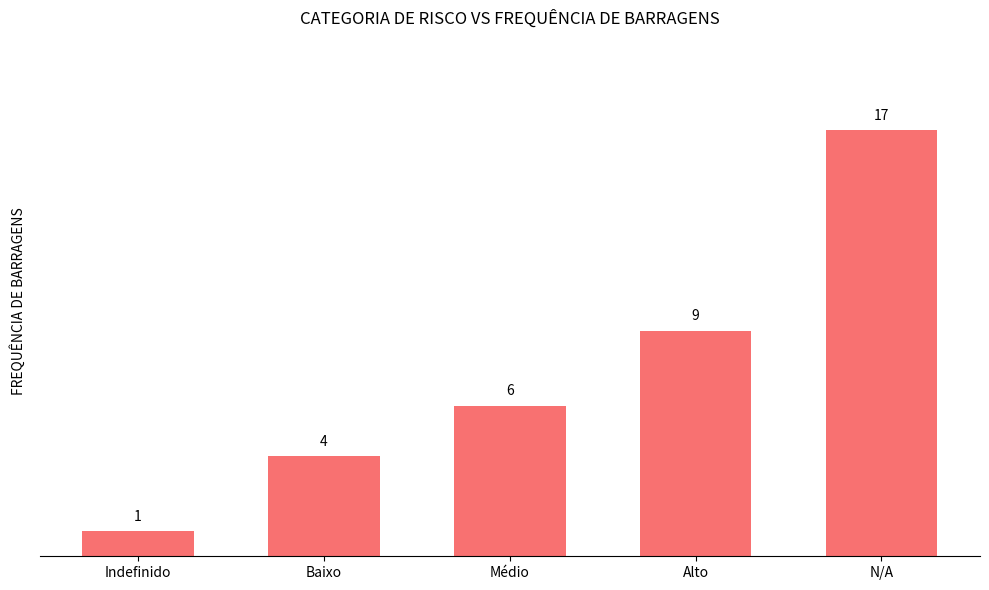

What is the ratio of the value at Médio to the value at Baixo?

1.5